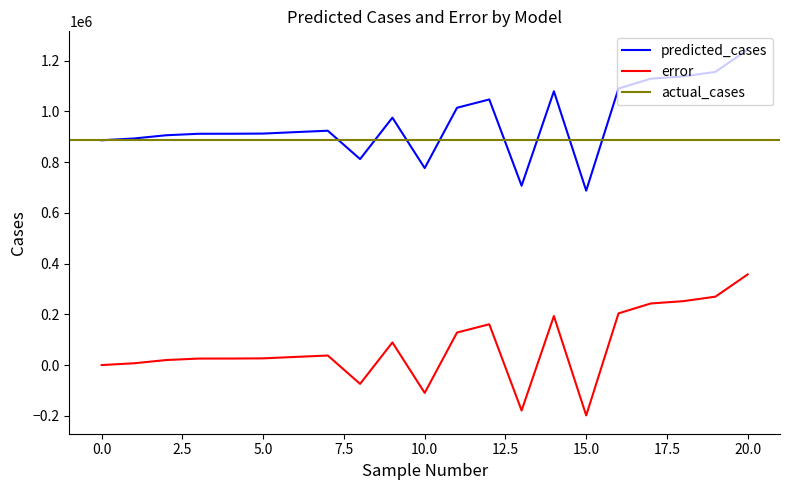

True or false: predicted_cases and error intersect in this chart.

False